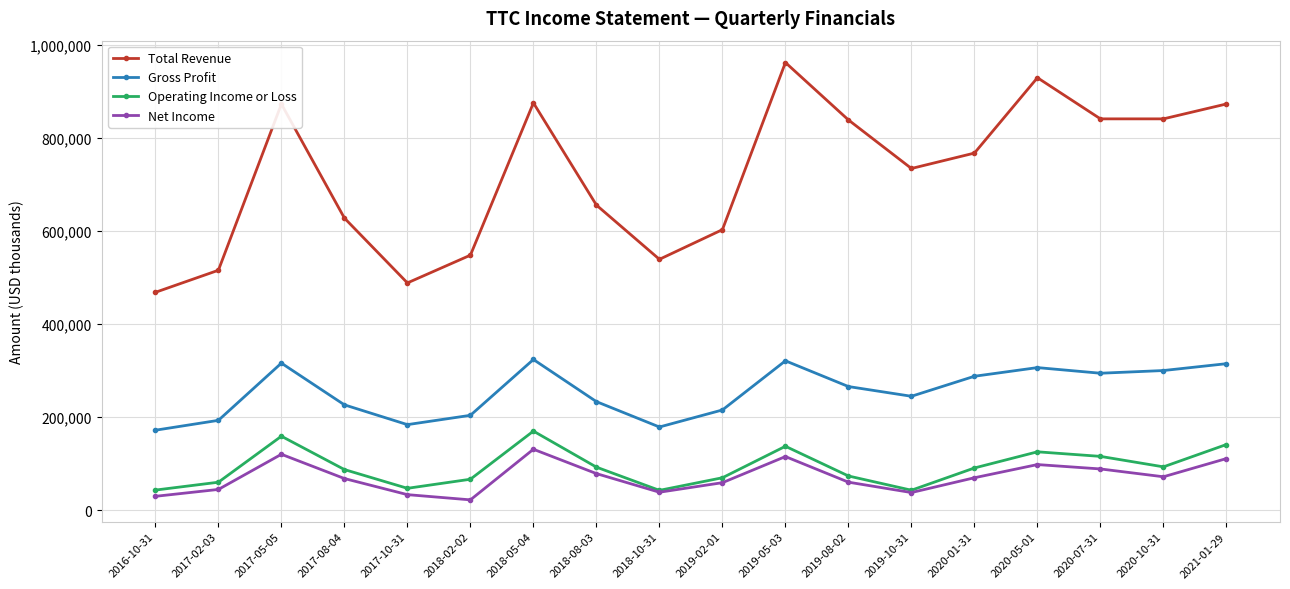

What are all the series names shown in the legend?

Total Revenue, Gross Profit, Operating Income or Loss, Net Income